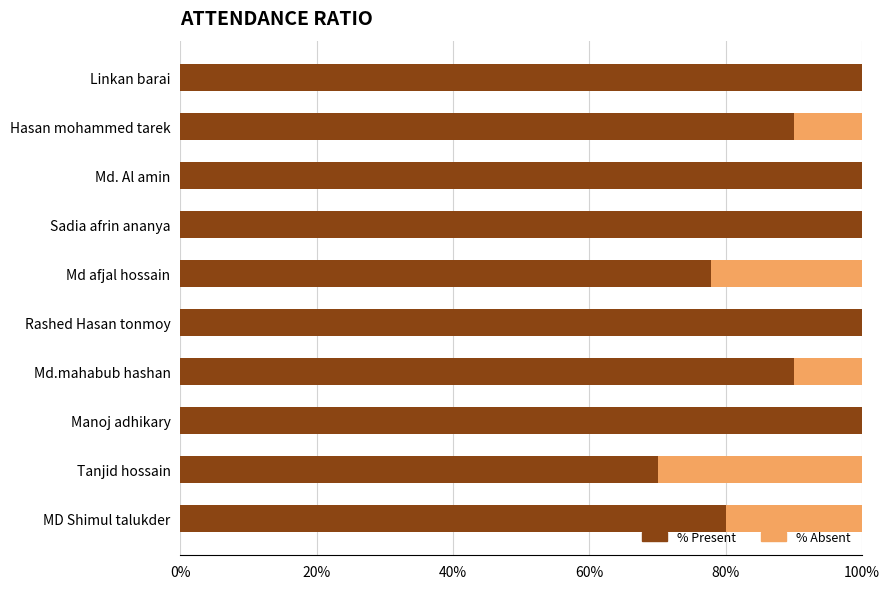

What is the total value across all series at Tanjid hossain?

100.0